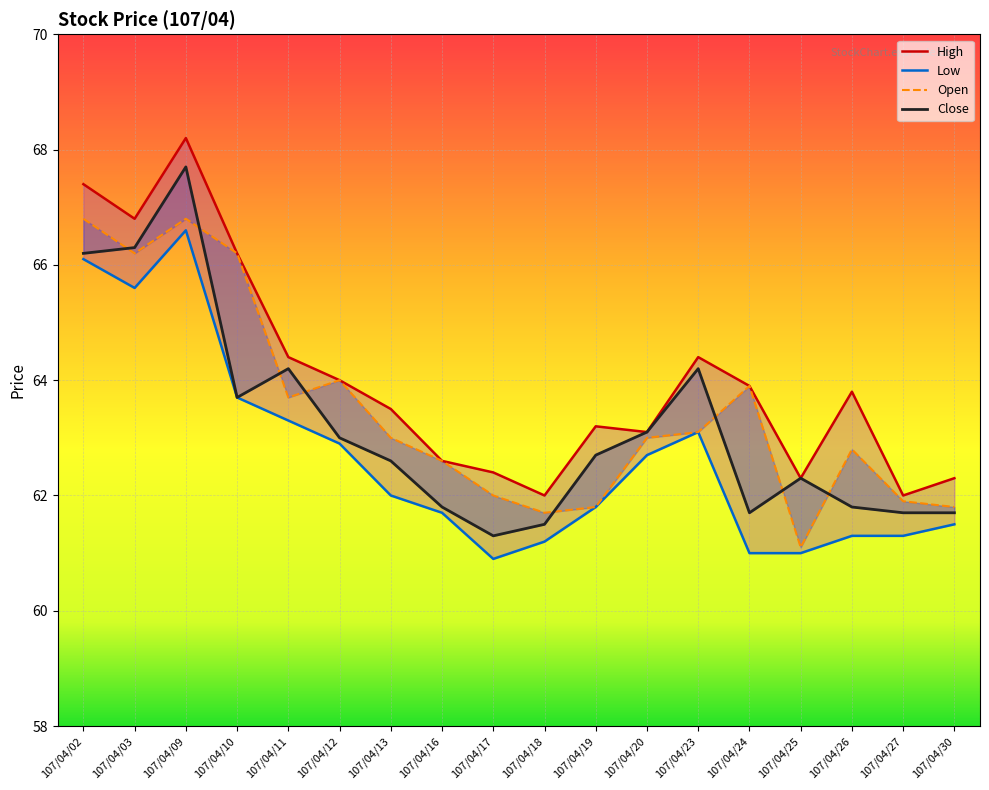

Reading left to right, transcribe all the data shown in this chart.

Open: 107/04/02=66.8	107/04/03=66.2	107/04/09=66.8	107/04/10=66.2	107/04/11=63.7	107/04/12=64.0	107/04/13=63.0	107/04/16=62.6	107/04/17=62.0	107/04/18=61.7	107/04/19=61.8	107/04/20=63.0	107/04/23=63.1	107/04/24=63.9	107/04/25=61.1	107/04/26=62.8	107/04/27=61.9	107/04/30=61.8
High: 107/04/02=67.4	107/04/03=66.8	107/04/09=68.2	107/04/10=66.2	107/04/11=64.4	107/04/12=64.0	107/04/13=63.5	107/04/16=62.6	107/04/17=62.4	107/04/18=62.0	107/04/19=63.2	107/04/20=63.1	107/04/23=64.4	107/04/24=63.9	107/04/25=62.3	107/04/26=63.8	107/04/27=62.0	107/04/30=62.3
Low: 107/04/02=66.1	107/04/03=65.6	107/04/09=66.6	107/04/10=63.7	107/04/11=63.3	107/04/12=62.9	107/04/13=62.0	107/04/16=61.7	107/04/17=60.9	107/04/18=61.2	107/04/19=61.8	107/04/20=62.7	107/04/23=63.1	107/04/24=61.0	107/04/25=61.0	107/04/26=61.3	107/04/27=61.3	107/04/30=61.5
Close: 107/04/02=66.2	107/04/03=66.3	107/04/09=67.7	107/04/10=63.7	107/04/11=64.2	107/04/12=63.0	107/04/13=62.6	107/04/16=61.8	107/04/17=61.3	107/04/18=61.5	107/04/19=62.7	107/04/20=63.1	107/04/23=64.2	107/04/24=61.7	107/04/25=62.3	107/04/26=61.8	107/04/27=61.7	107/04/30=61.7